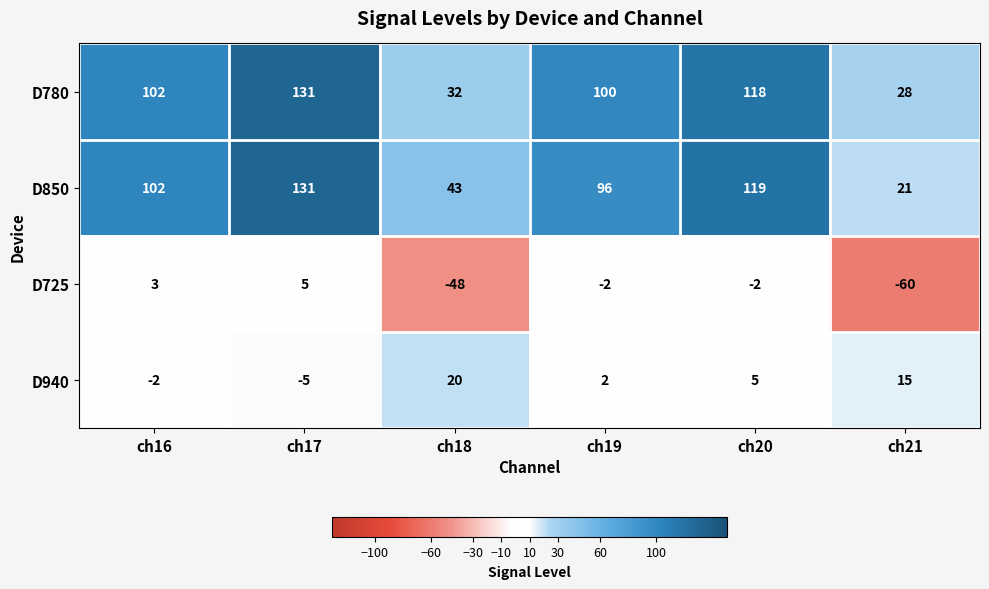

What is the difference between the maximum and second lowest values in the D725 series?

53